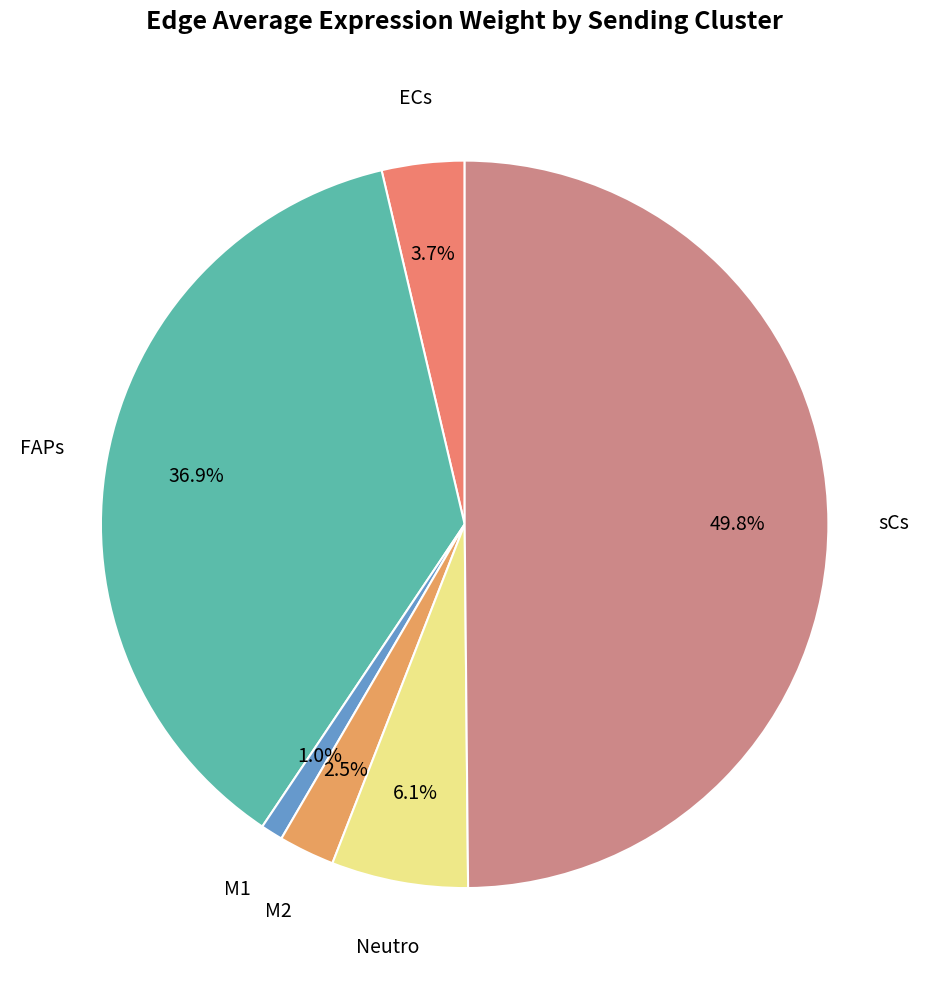

Does FAPs represent more than half of the total?

No